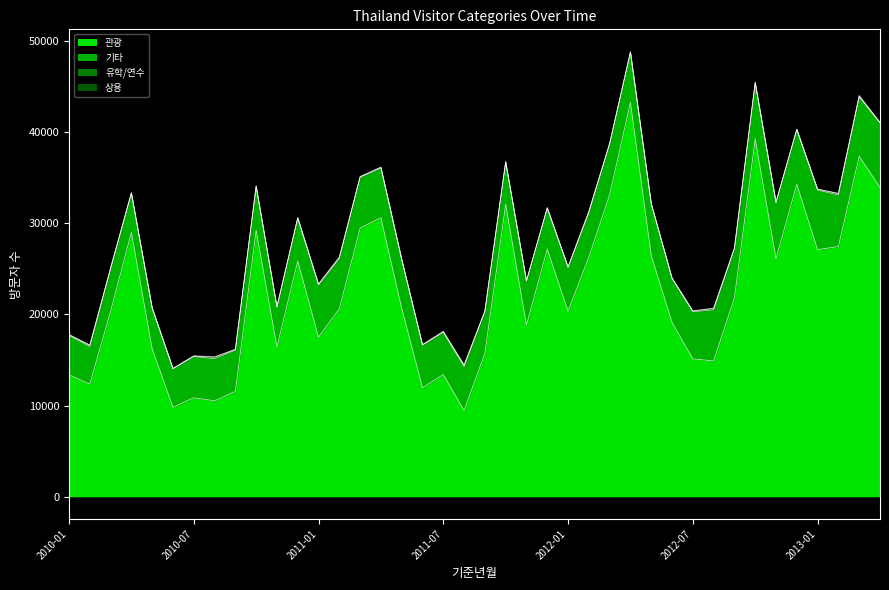

How many data points does each series have?

40